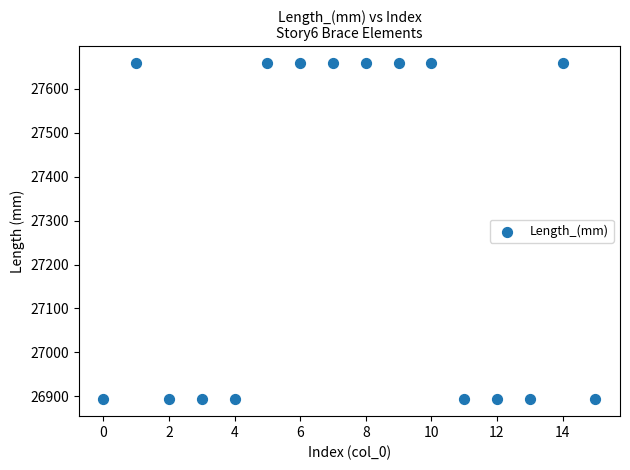

What is the range of Y values (max minus min)?

765.5